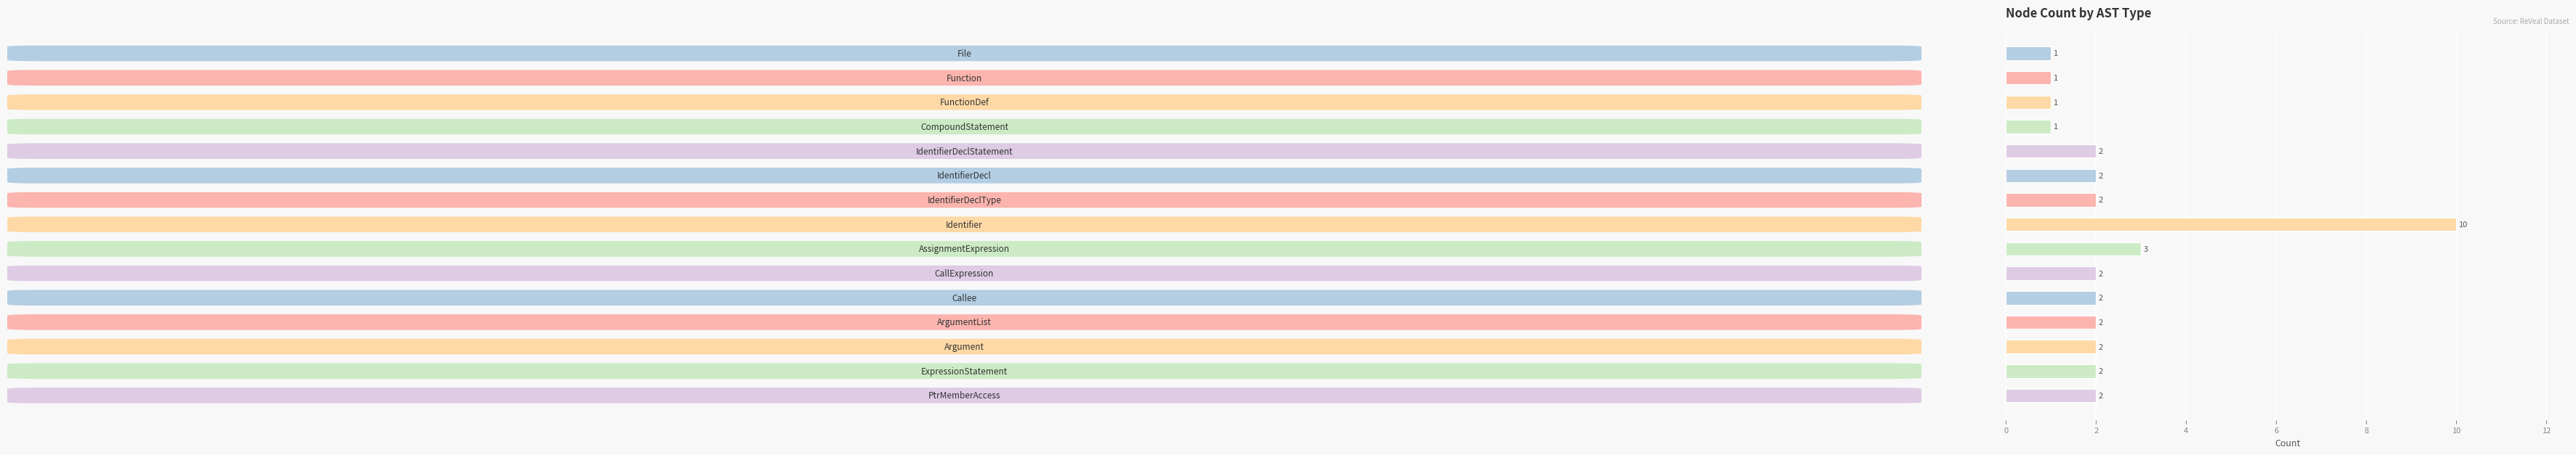

How many values are between 1 and 2?

13